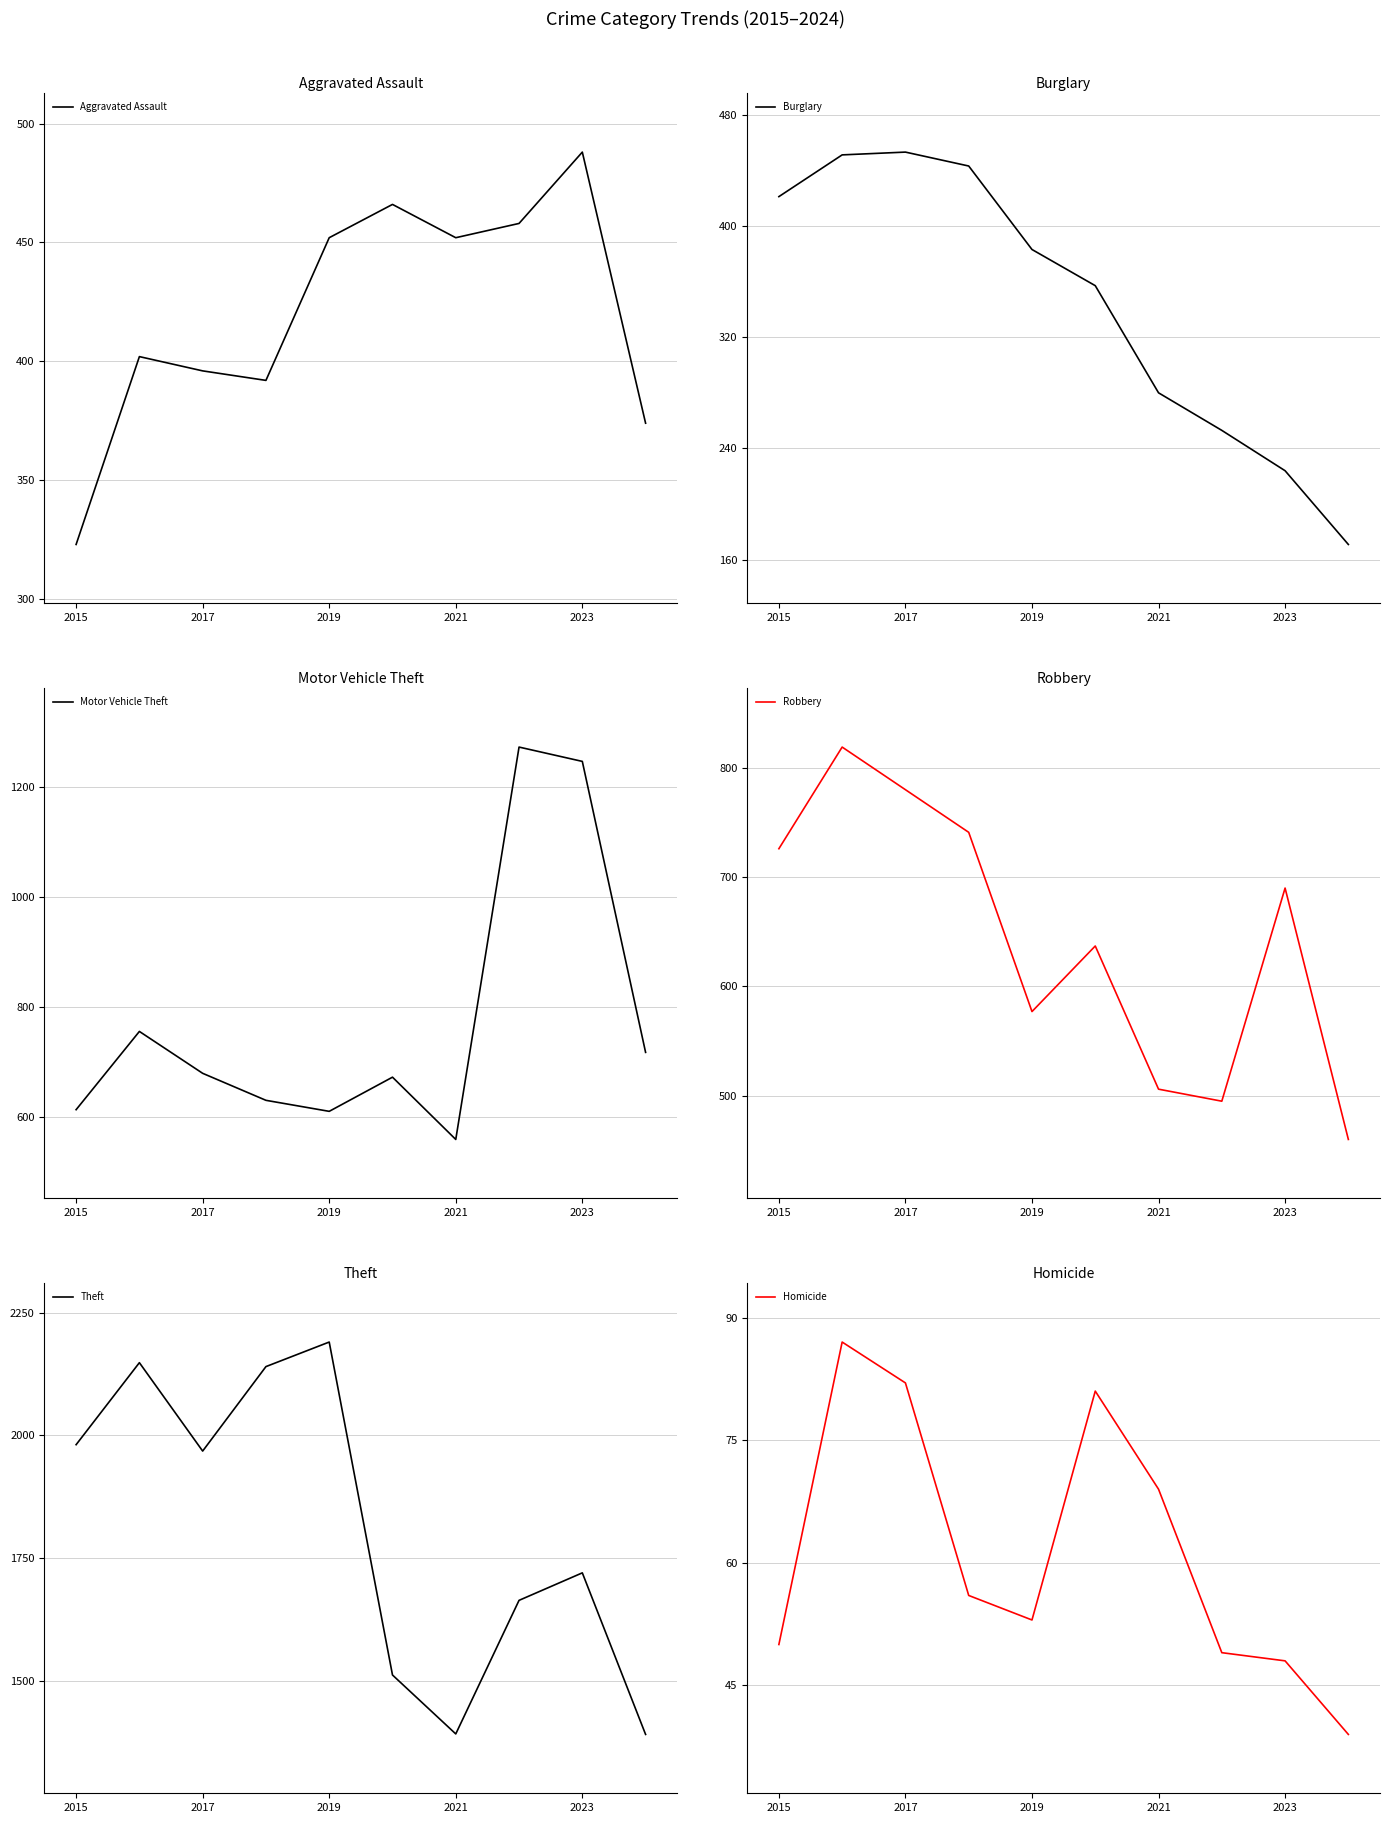

Is it true that Aggravated Assault equals 396 at 2017?

True